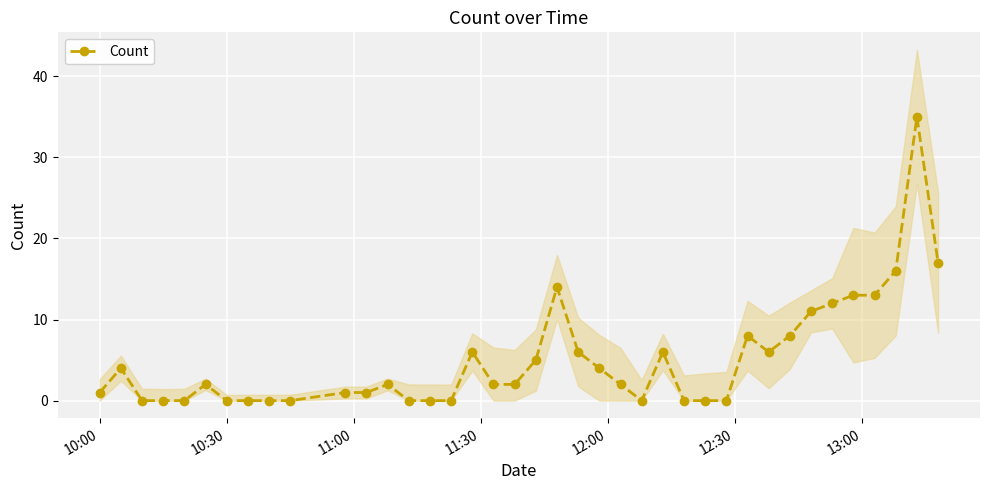

How many positive values are there?

25